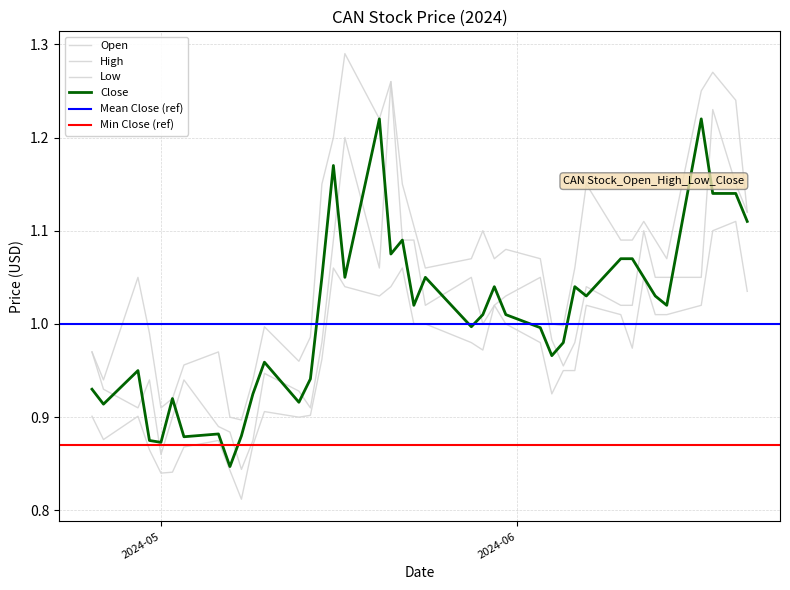

How many interior local peaks does the Close series have?

11